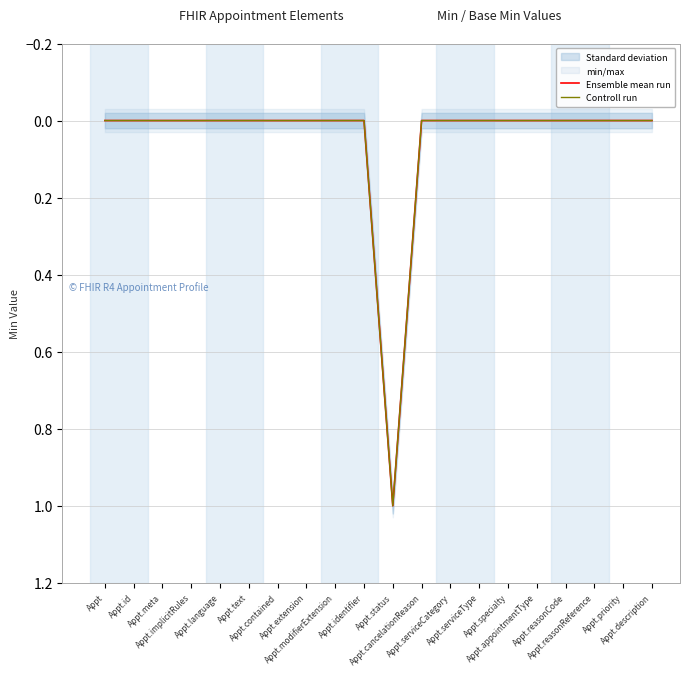

Which series changed the most between Appt.implicitRules and Appt.reasonCode?

Ensemble mean run